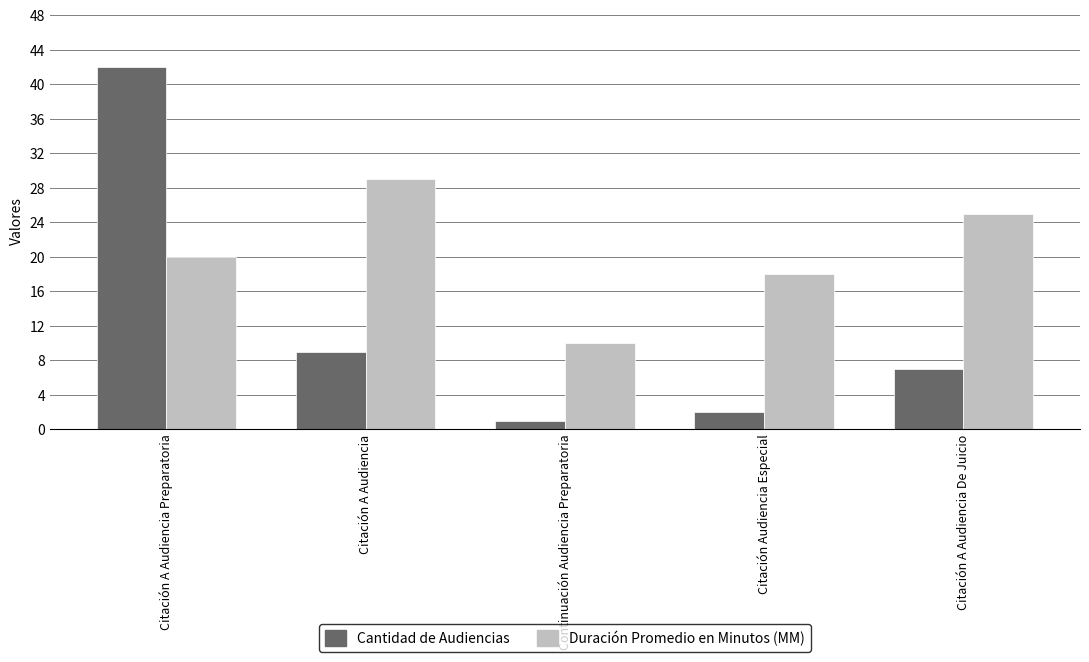

At which label is Cantidad de Audiencias closest to 21?

Citación A Audiencia